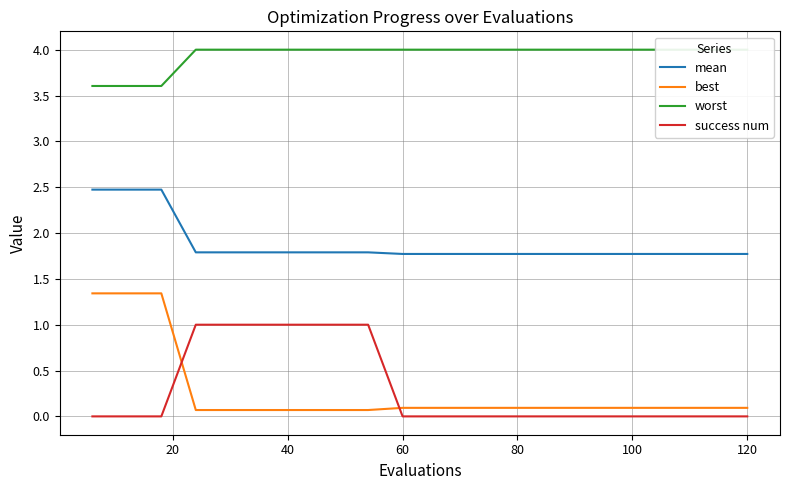

Is this an area chart (filled region under the line)?

No